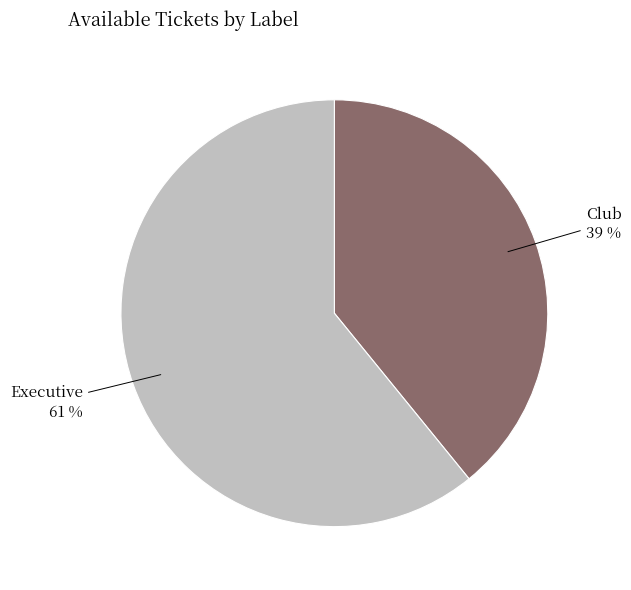

True or false: Executive accounts for 61% of the total.

True